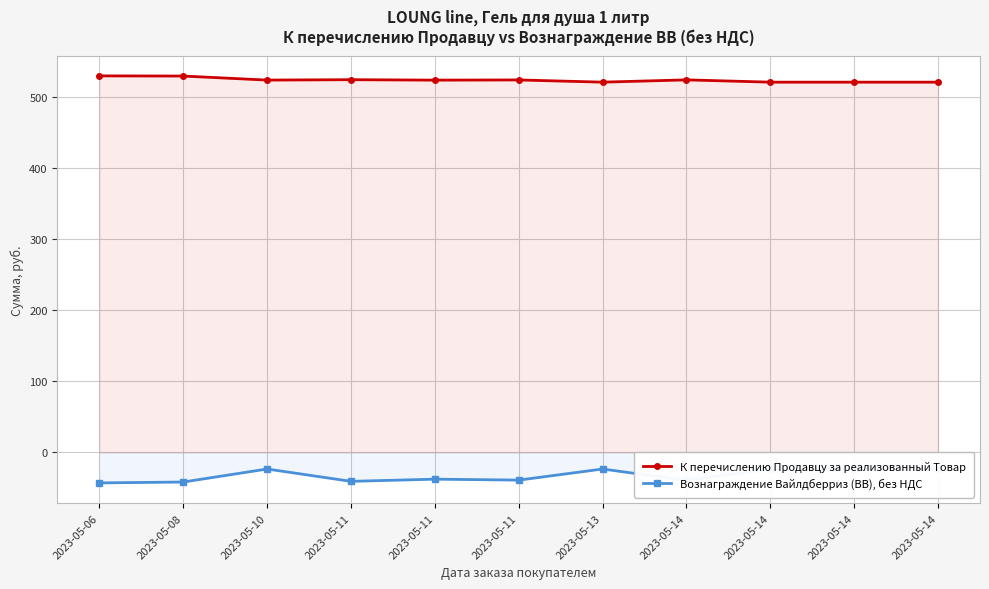

How many lines are shown in the chart?

2